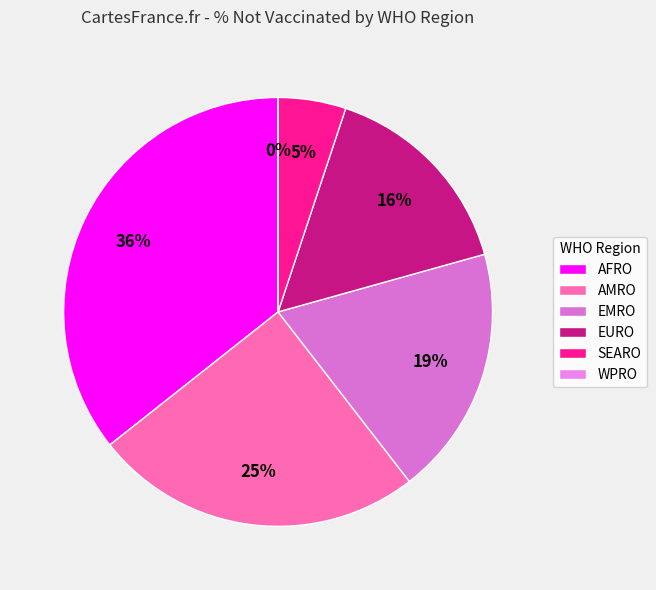

What is the largest slice in the pie chart?

AFRO